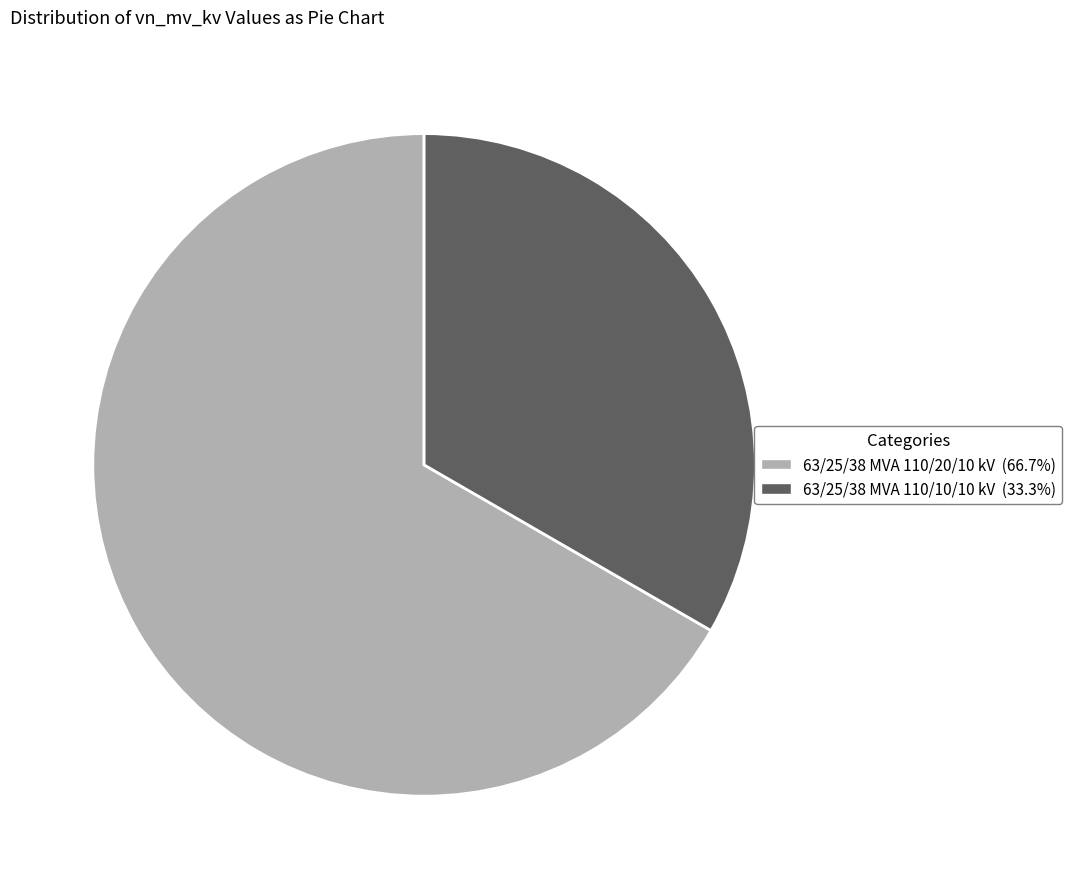

Which has a higher value, 63/25/38 MVA 110/10/10 kV or 63/25/38 MVA 110/20/10 kV?

63/25/38 MVA 110/20/10 kV